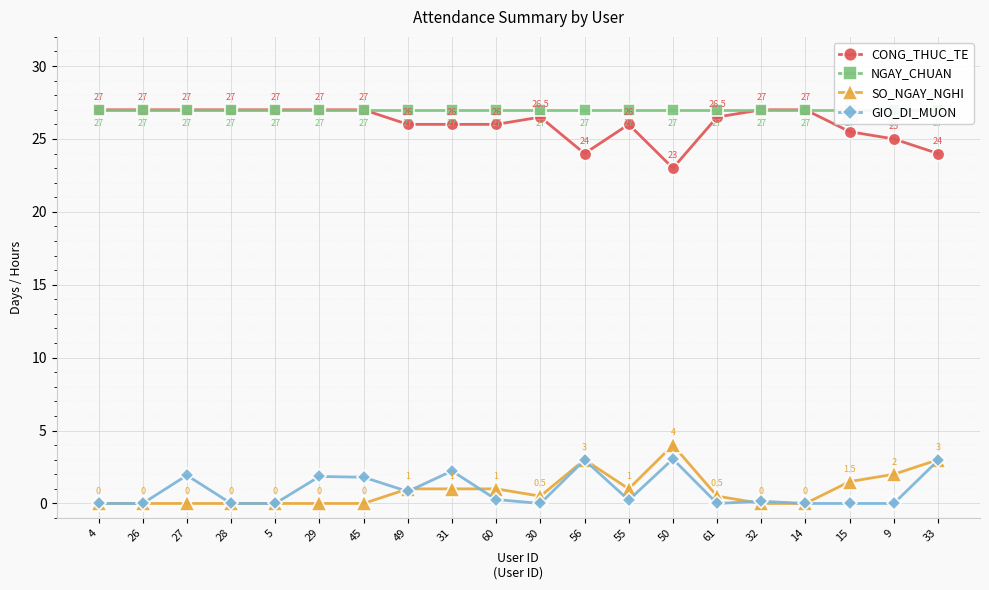

How many categories are shown in the chart?

20